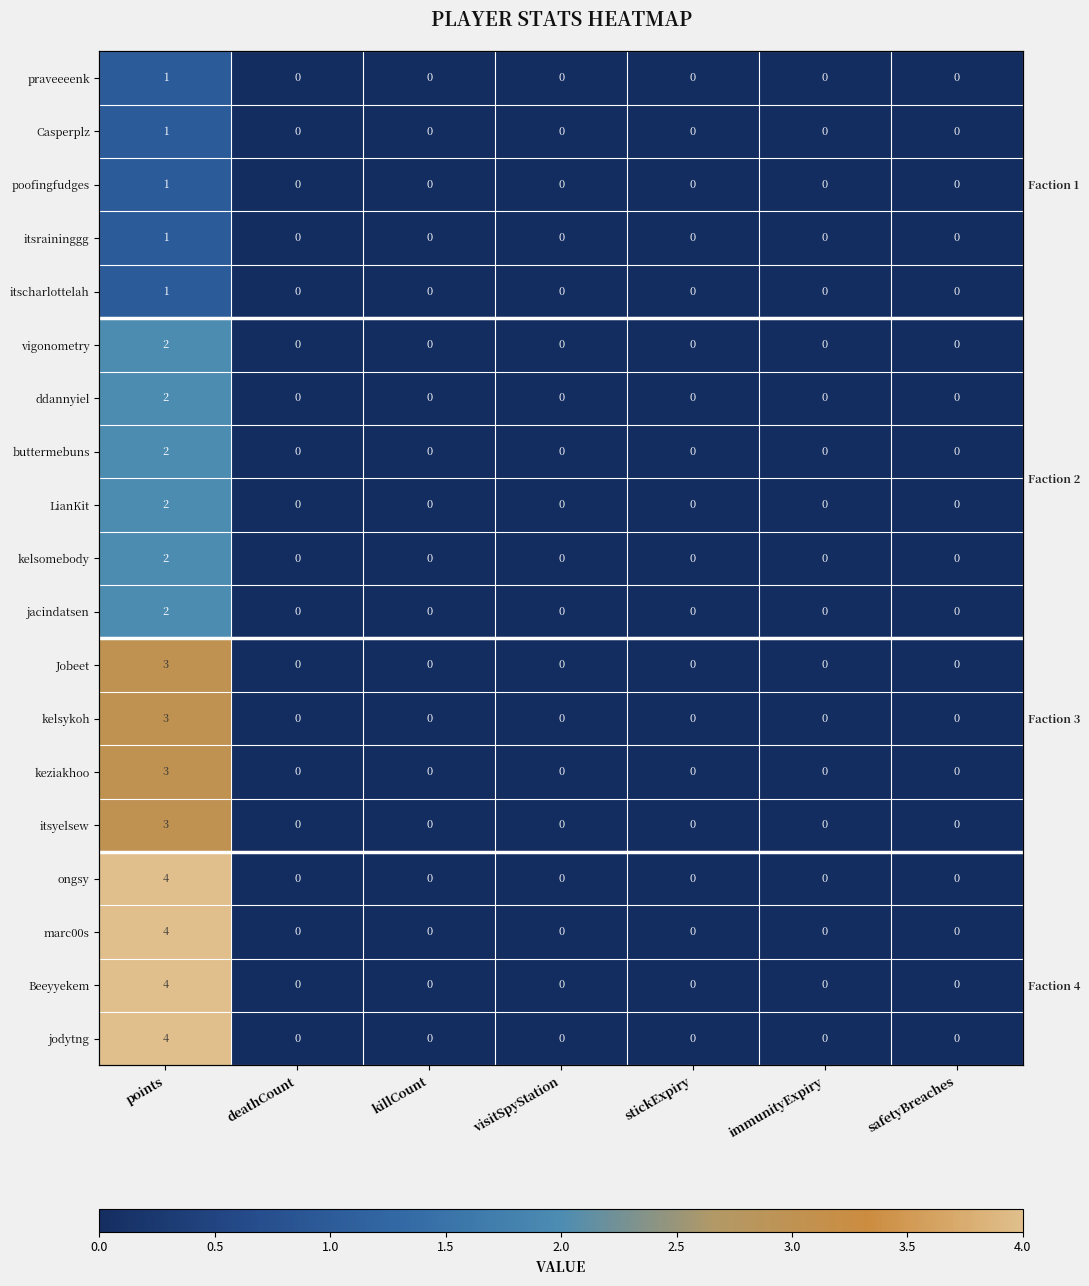

Which label corresponds to the largest value in the chart?

points